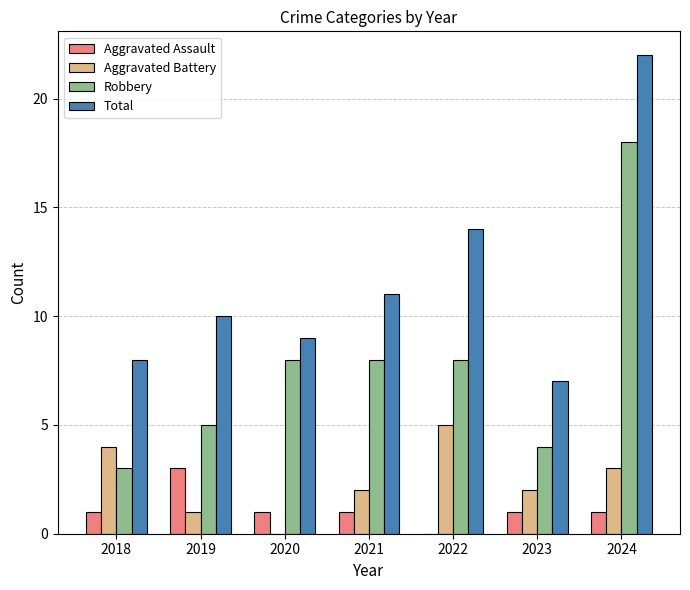

Which series has the largest total across all categories?

Total